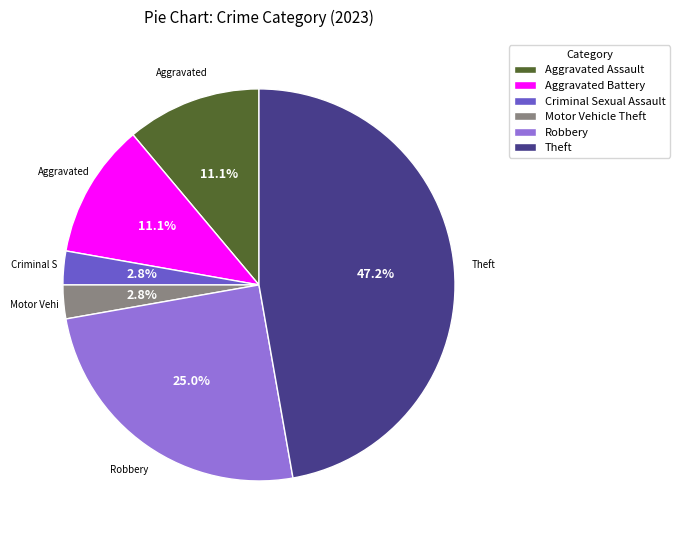

Is Aggravated Battery the majority of the pie?

No